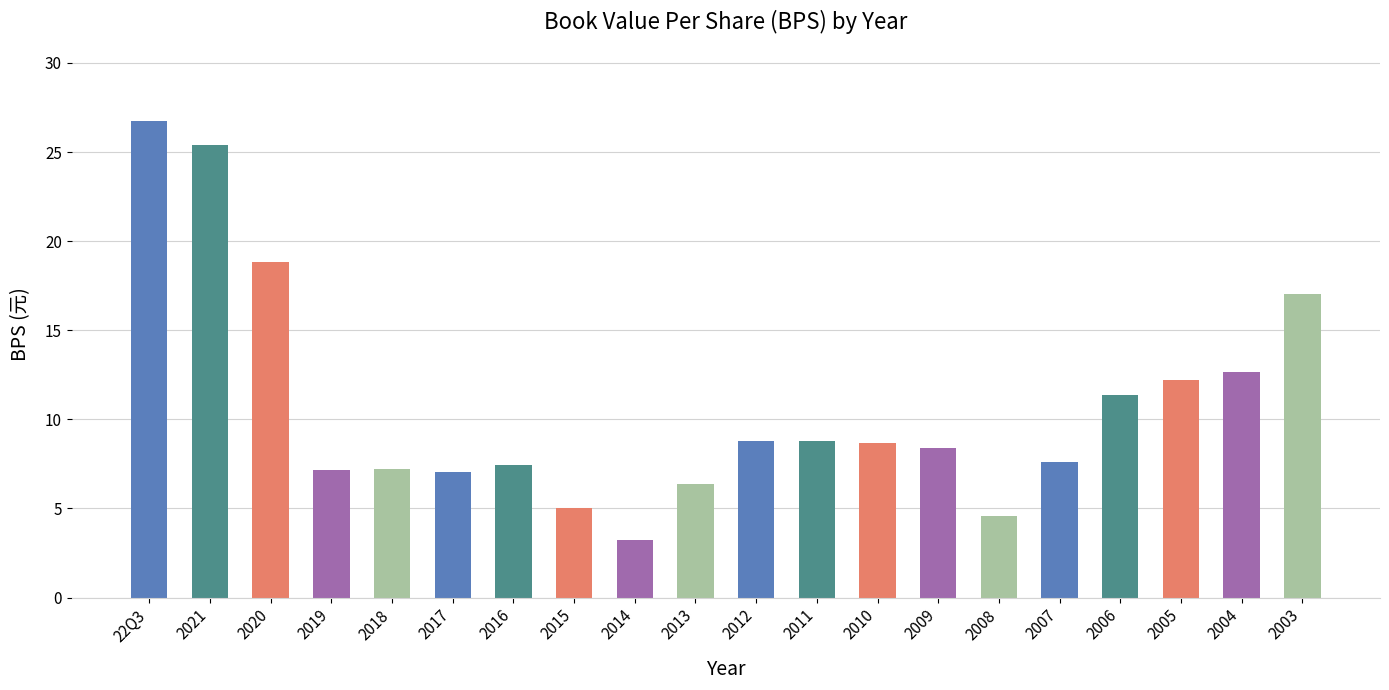

What position from the right is 2021?

19